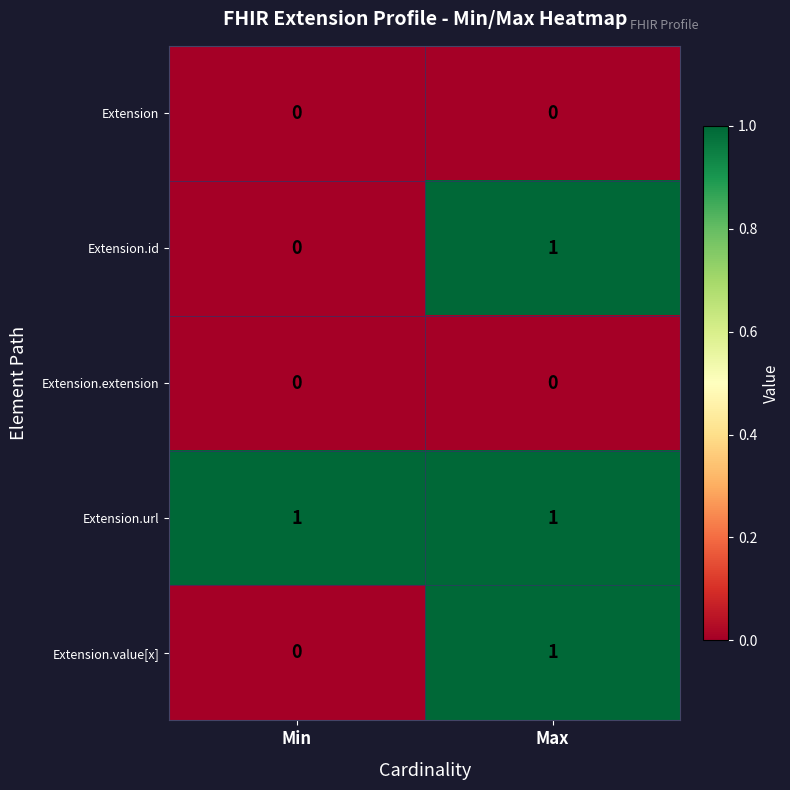

Reading left to right, list all the values displayed in this chart.

Extension: 0	0
Extension.id: 0	1
Extension.extension: 0	0
Extension.url: 1	1
Extension.value[x]: 0	1